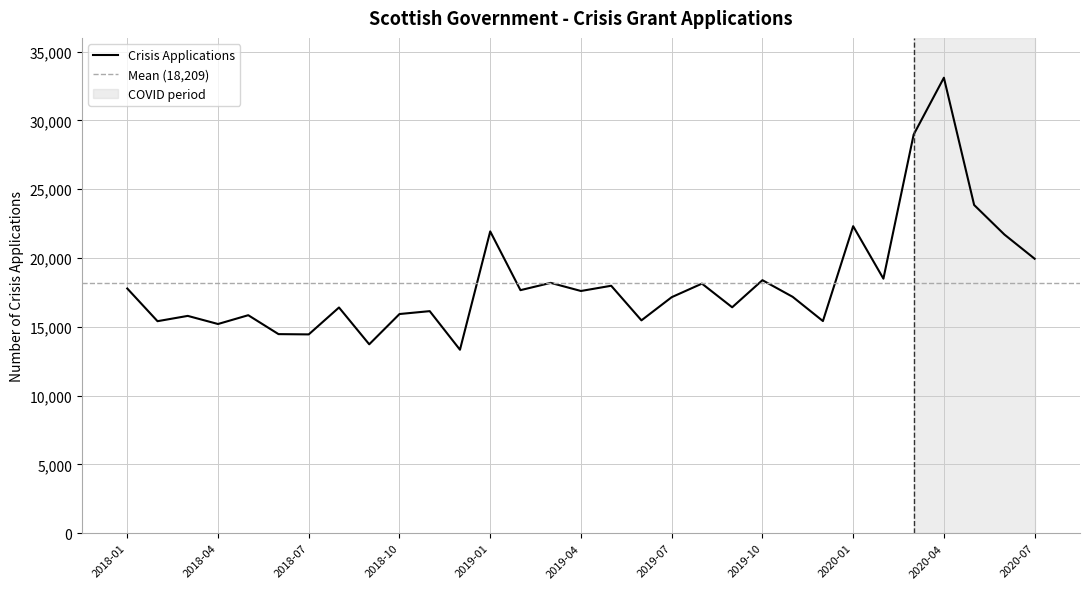

What is the smallest value displayed?

13335